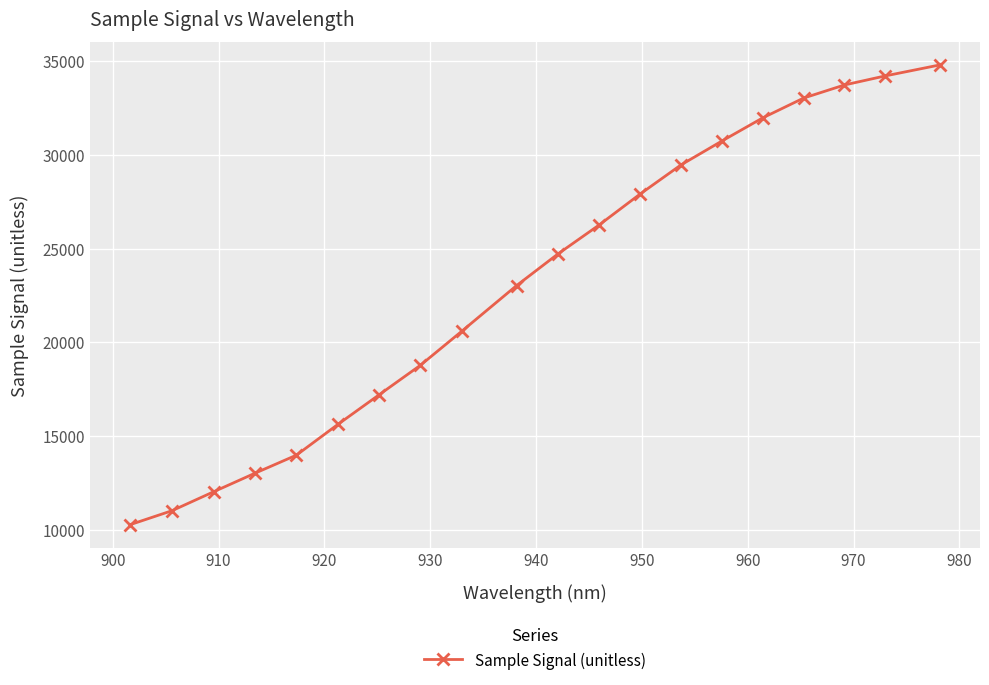

Does the chart display data point markers on the line(s)?

Yes